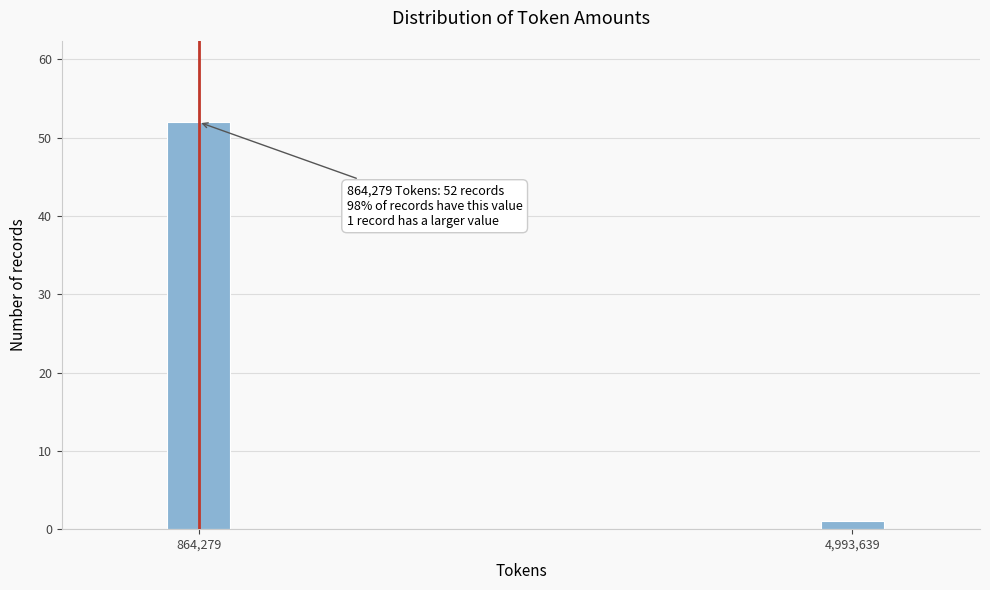

Reading left to right, transcribe all the data shown in this chart.

52	1